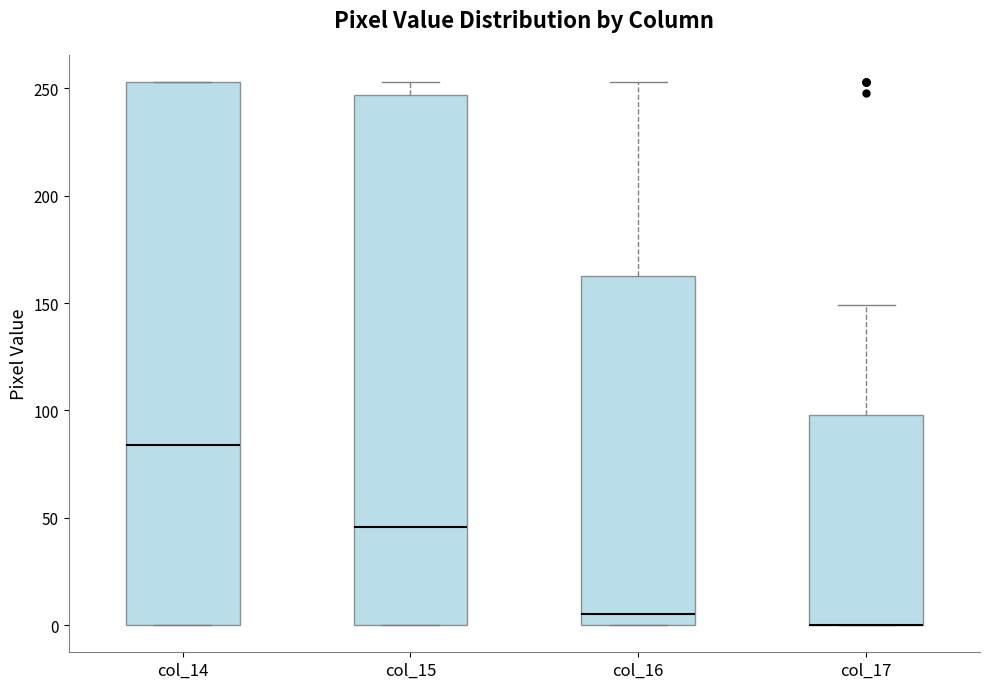

Reading left to right, transcribe this box plot: for each box, give where its median line is, the range the box spans, and where its two whiskers end, as read against the y-axis. The values are not printed on the chart, so give them approximately, as read against the axis.

col_14: median 85, box 0 to 255, whiskers 0 to 255
col_15: median 45, box 0 to 245, whiskers 0 to 255
col_16: median 5, box 0 to 165, whiskers 0 to 255
col_17: median 0 (drawn on the box's lower edge), box 0 to 100, whiskers 0 to 150